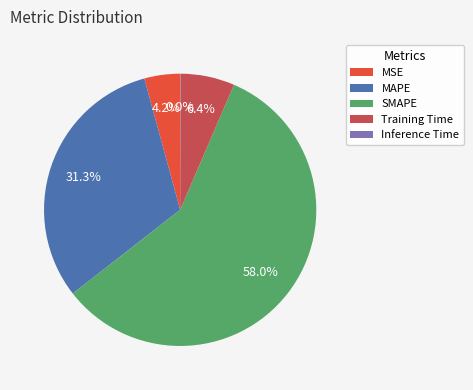

Do Training Time and MAPE together represent more than half of the pie?

No